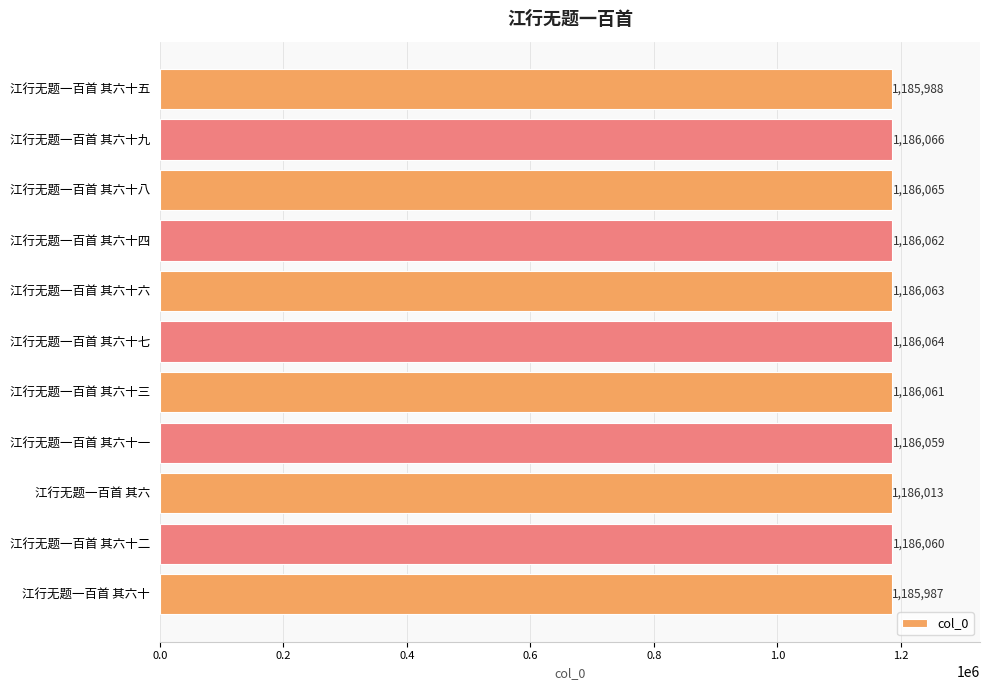

How many data points are less than 1186061?

5